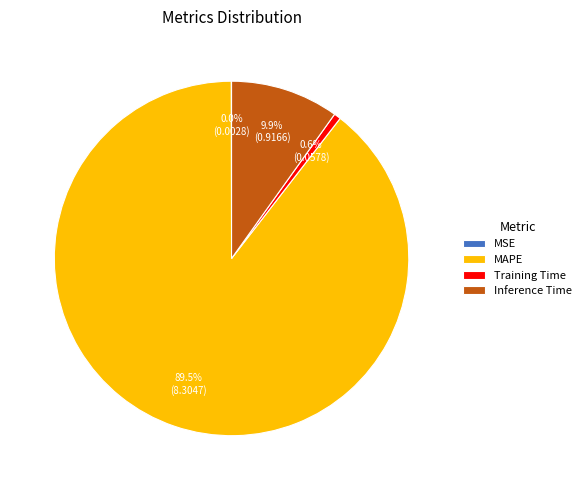

What portion of the pie excludes Inference Time?

90.1%